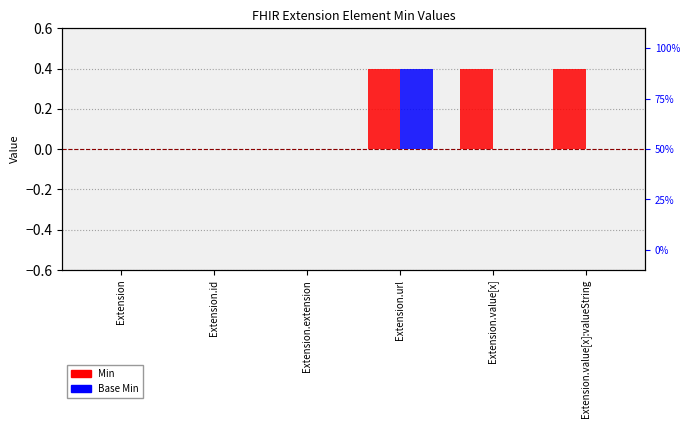

List the series in order of their overall mean, highest first.

Min, Base Min